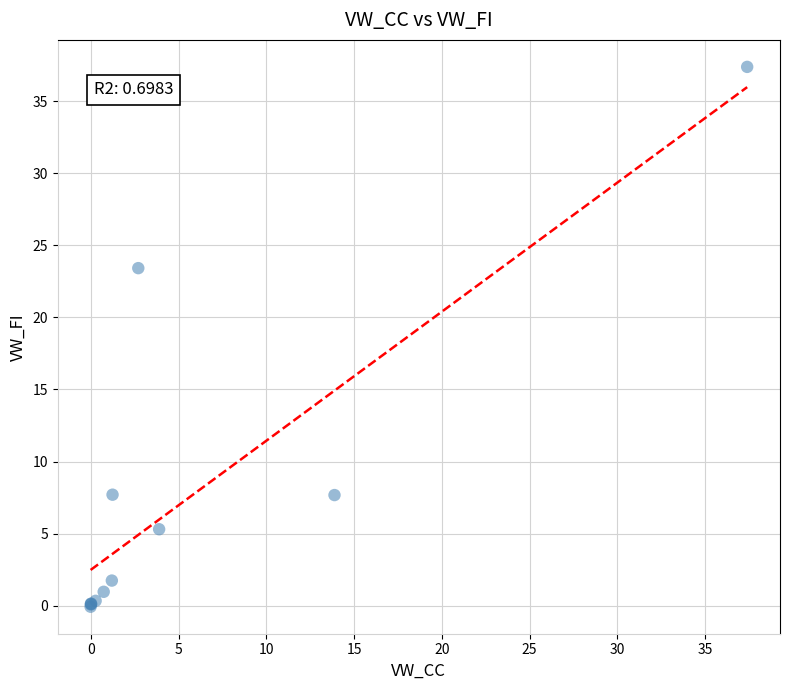

What Y value in the scatter plot is closest to 18?

23.4